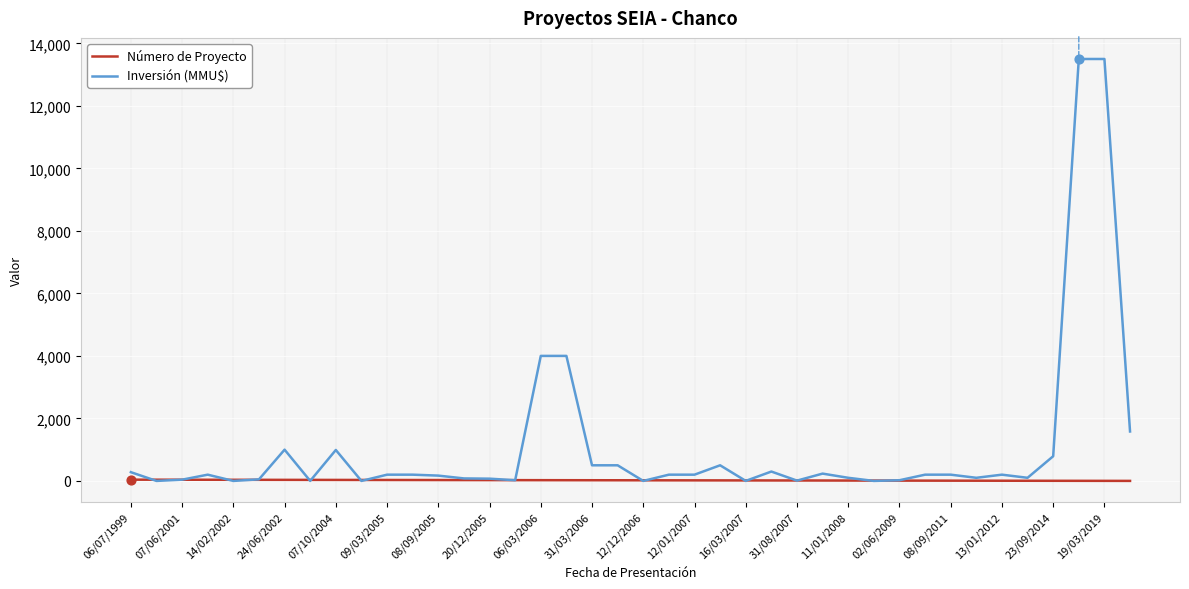

Which series has the largest range (max minus min)?

Inversión (MMU$)